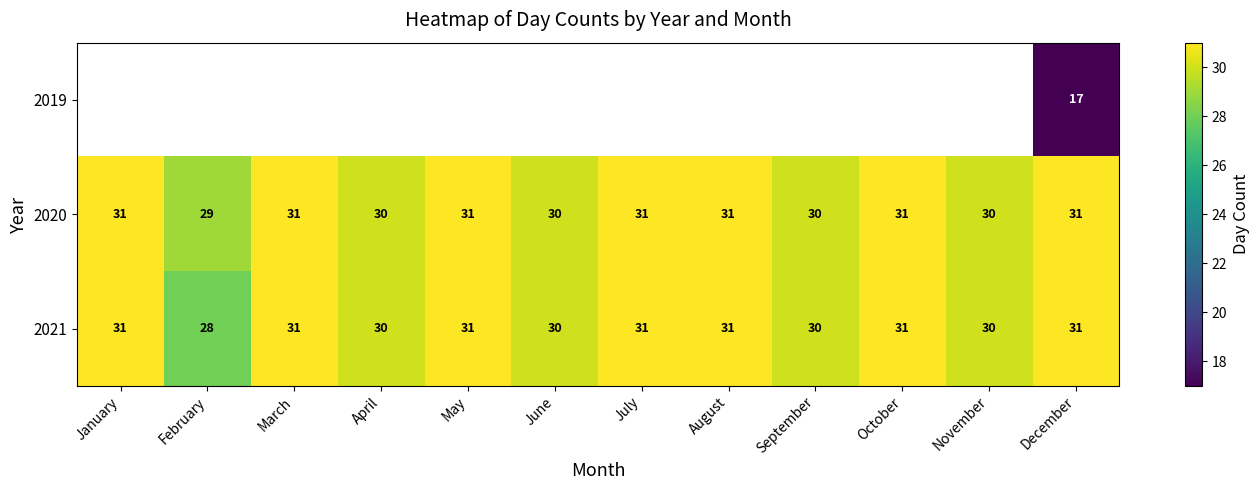

What is the maximum value shown in the chart?

31.0